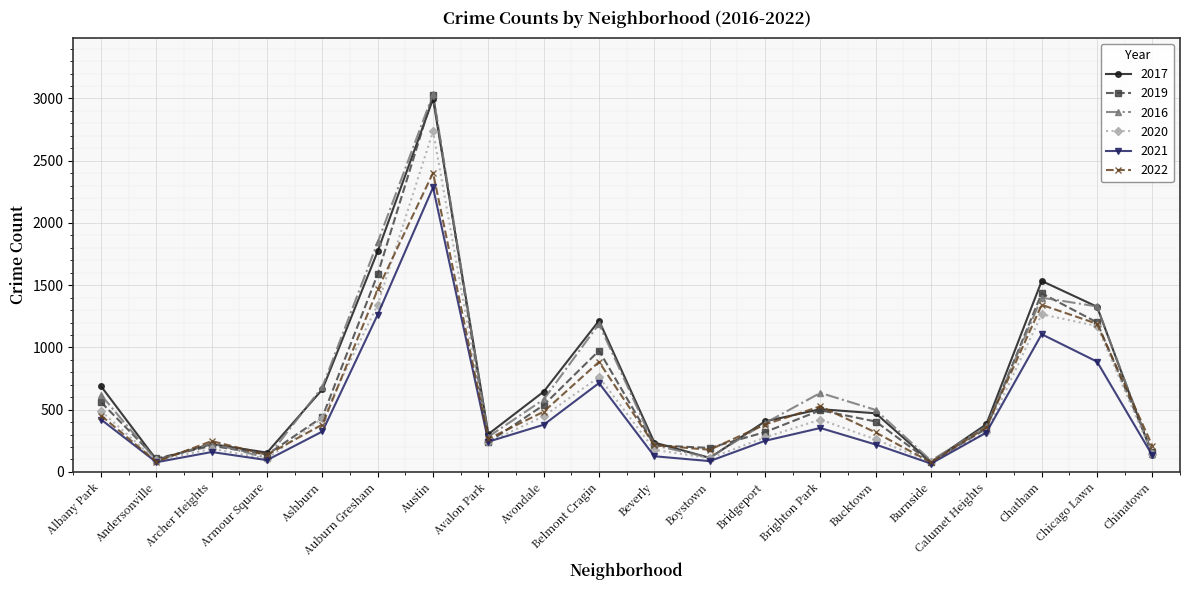

Is the value of 2016 at Burnside greater than the value of 2022 at Archer Heights?

No